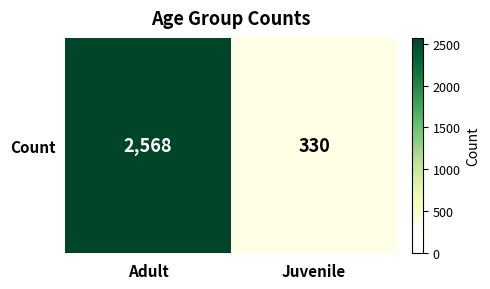

Which label corresponds to the largest value in the chart?

Adult